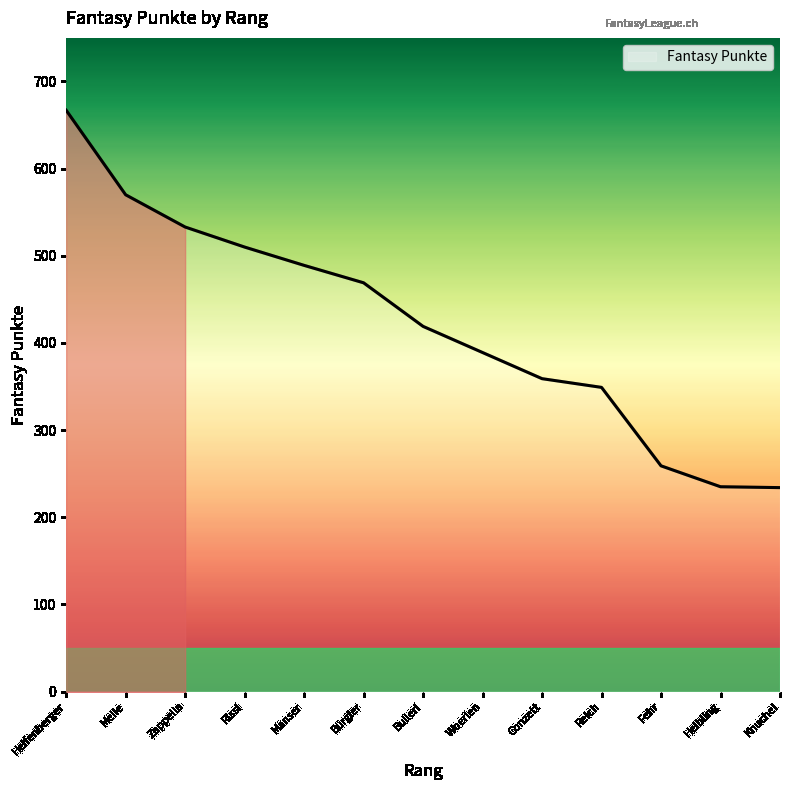

Is this an area chart (filled region under the line)?

No